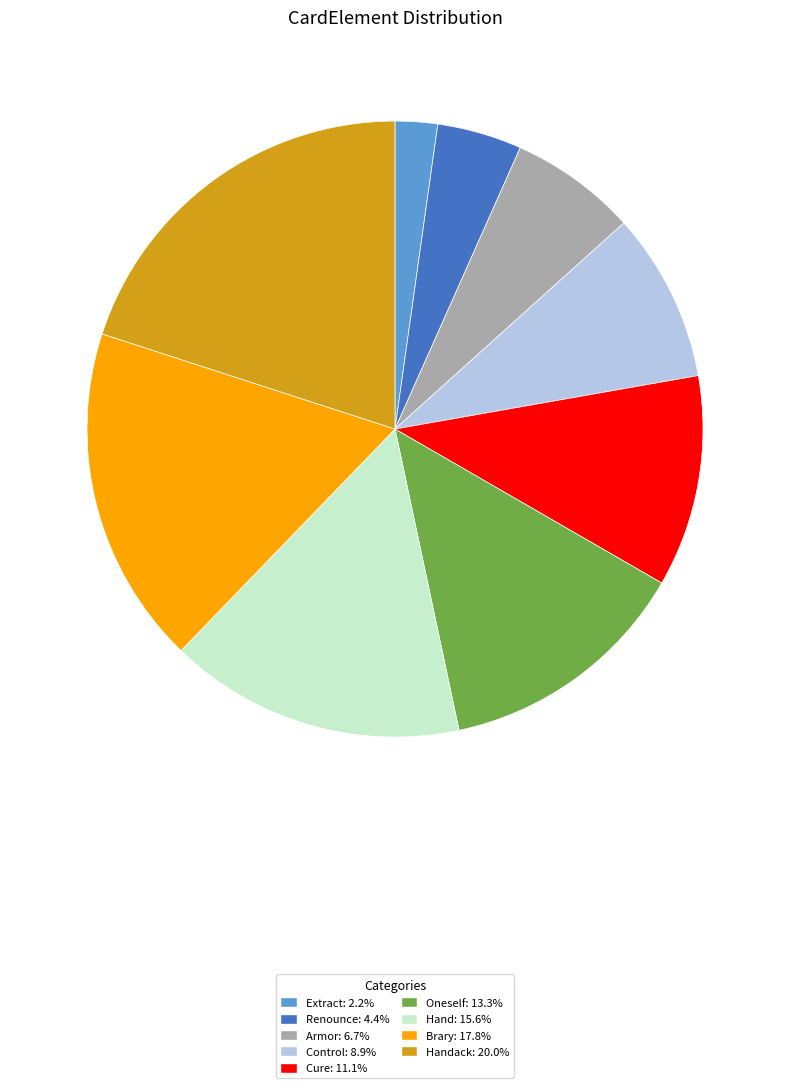

What is the ratio of the value at Brary: 17.8% to the value at Control: 8.9%?

2.0